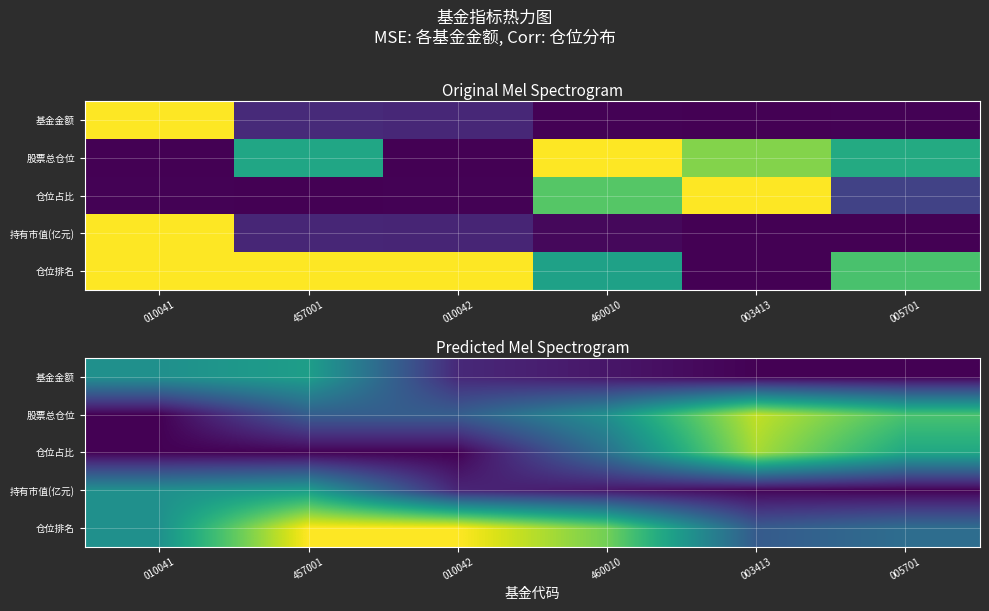

What is the sum of all 基金金额 values?

1.2